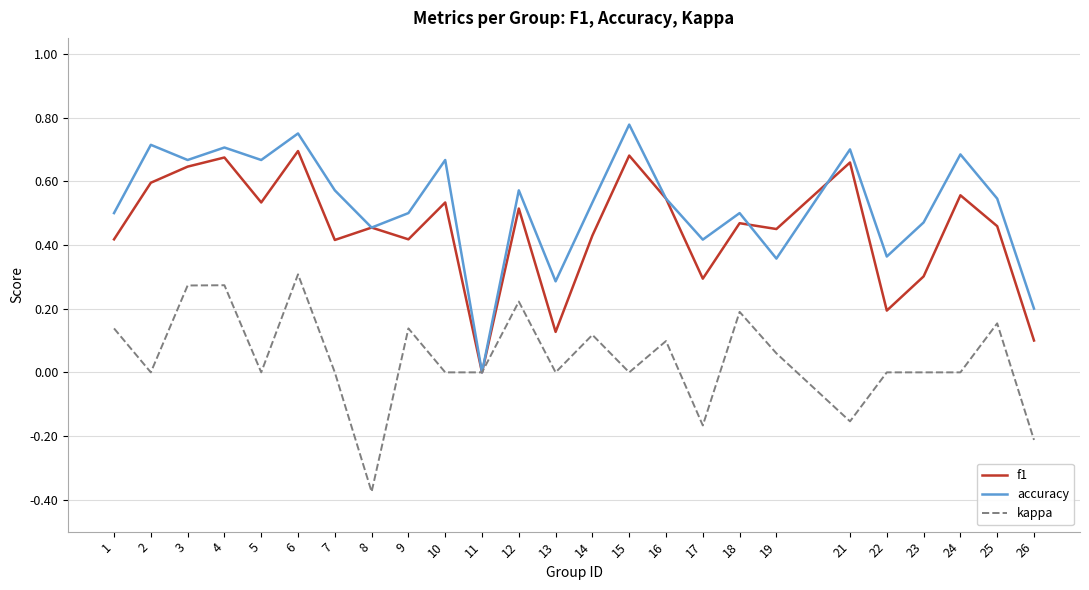

Where does the kappa series first go above 0?

1